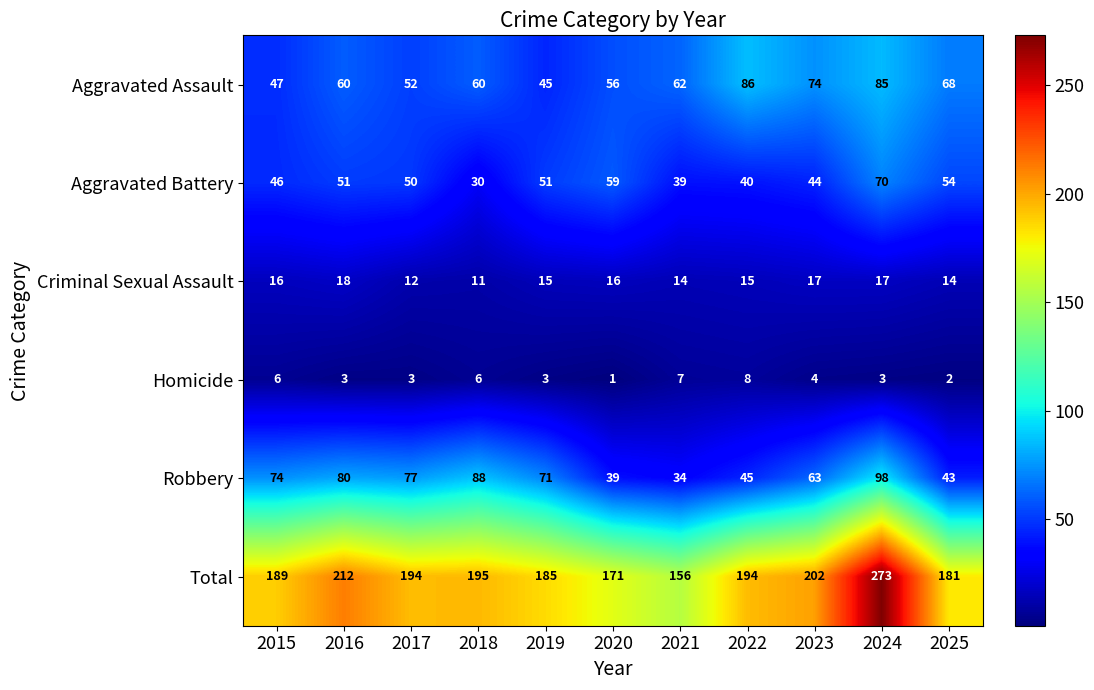

At how many categories does at least one series exceed 57?

11